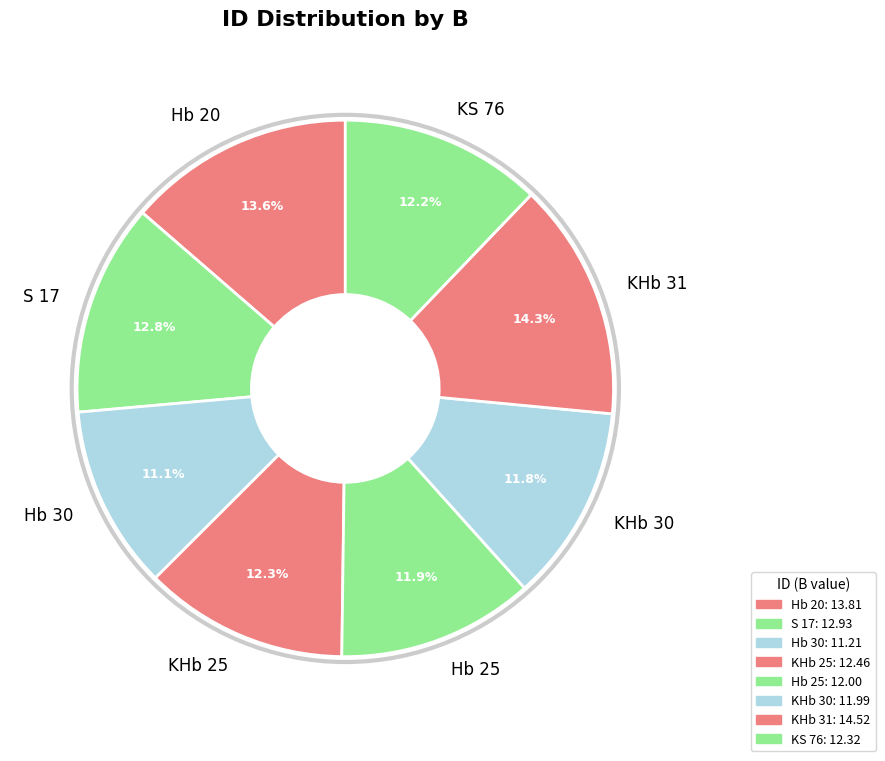

What percentage do KHb 31 and Hb 25 together represent?

26.2%